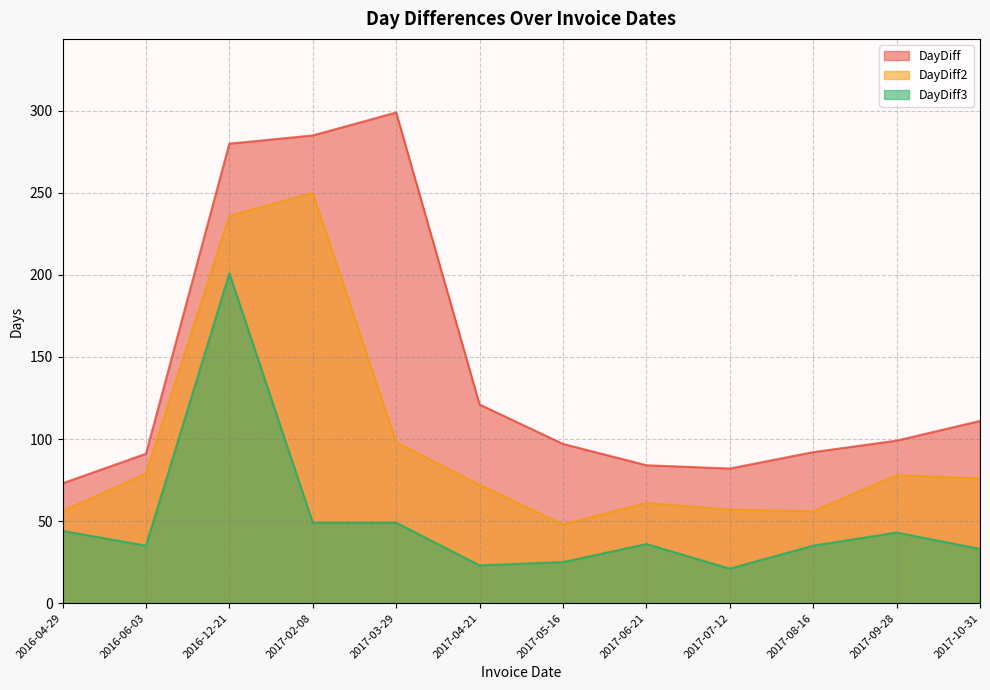

In DayDiff3, how many points are higher than both neighbors (excluding endpoints)?

3